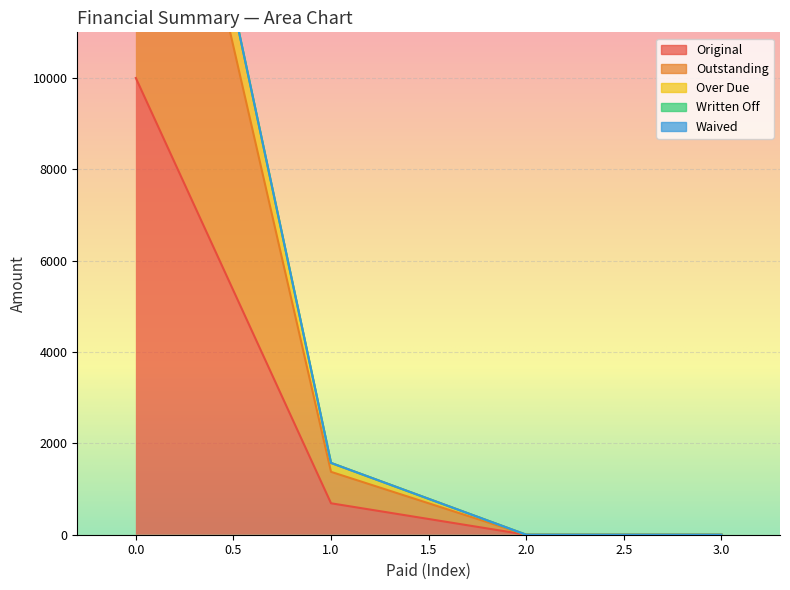

Which series changed the most between 1.0 and 3.0?

Over Due